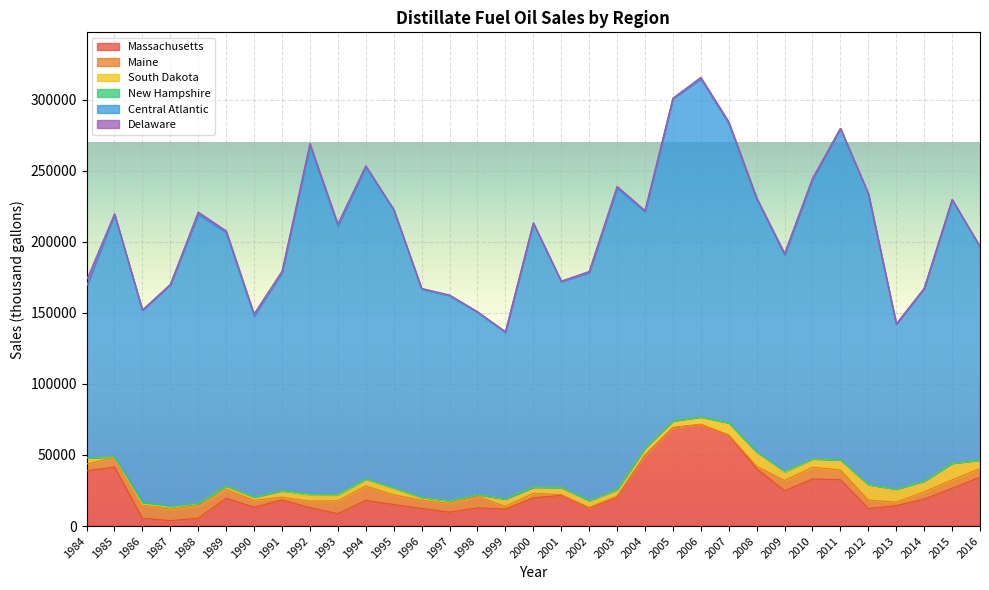

What value does the Central Atlantic series have at 2012, to the nearest 50?

204550